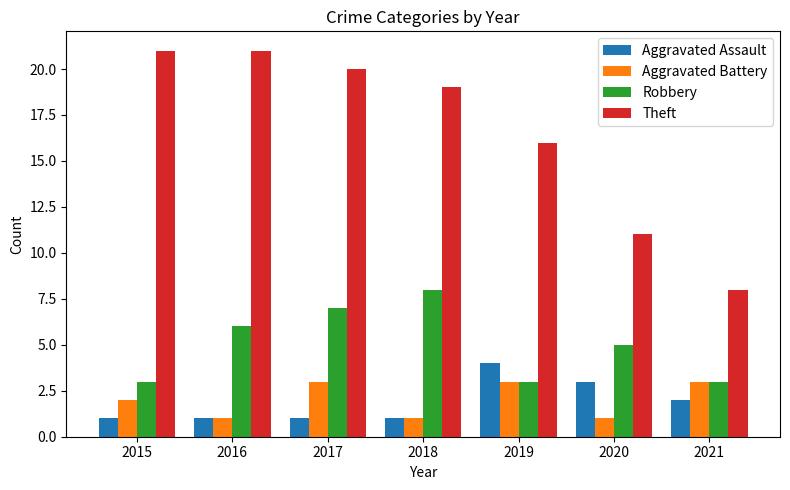

Count the number of categories in the chart.

7